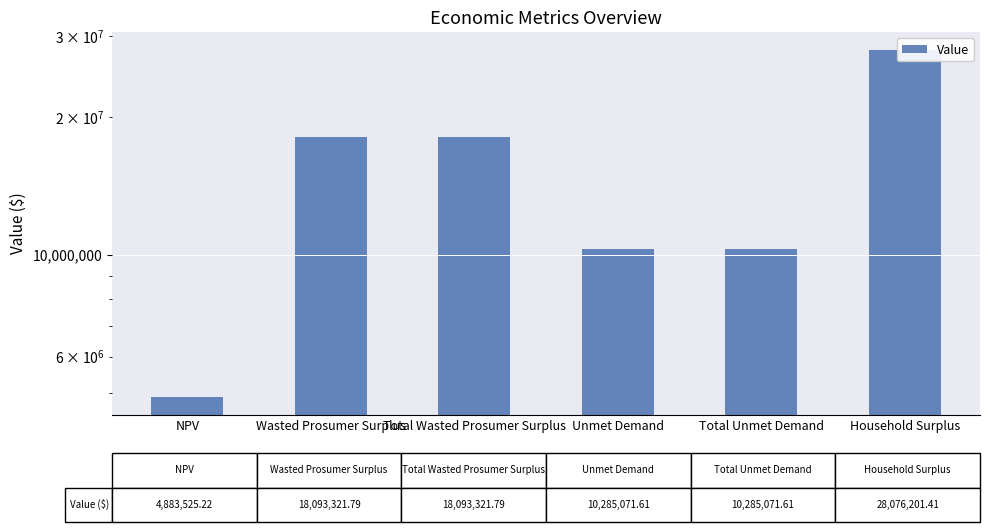

What is the label of the 6th bar from the left?

Household Surplus